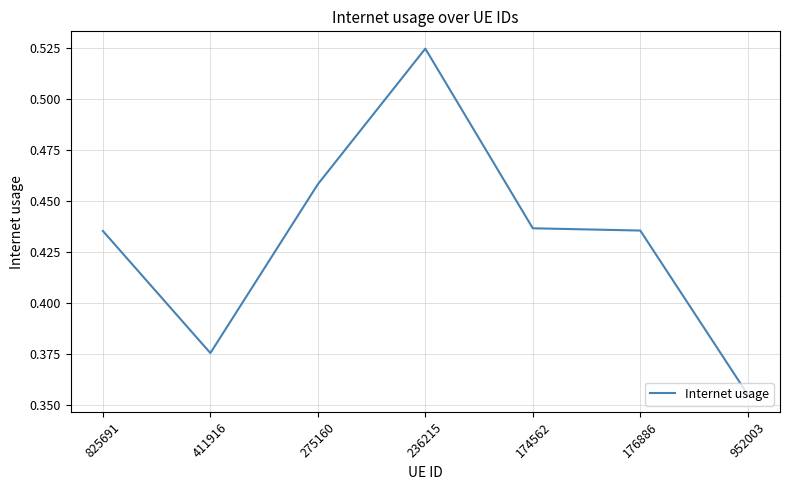

Is it true that the value at 275160 is 0.2?

False